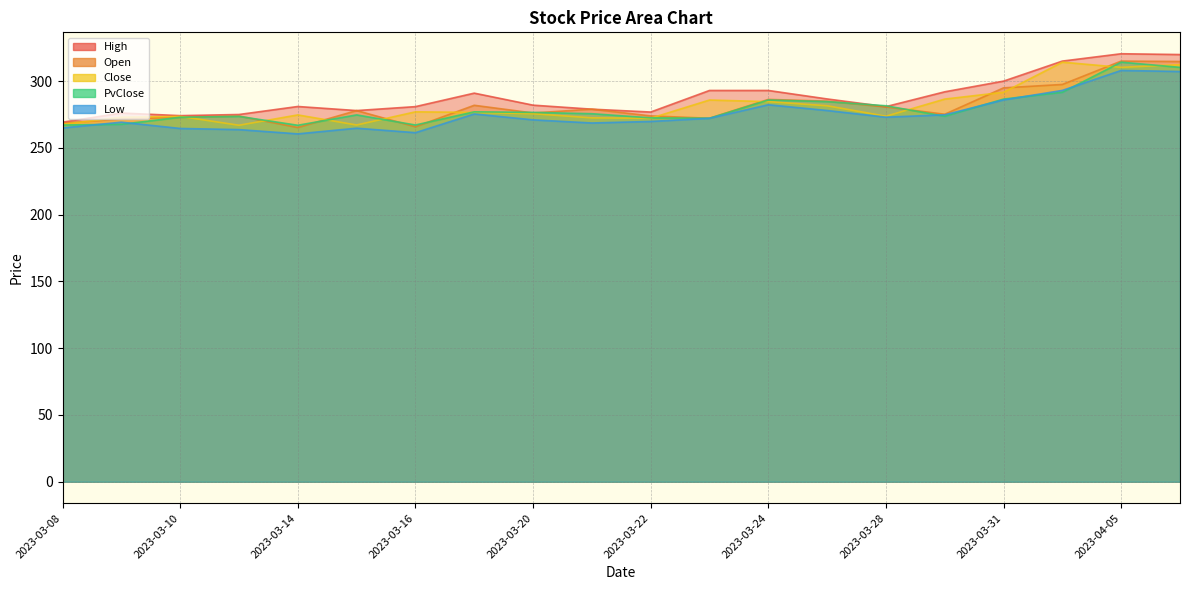

How many categories are shown in the chart?

20